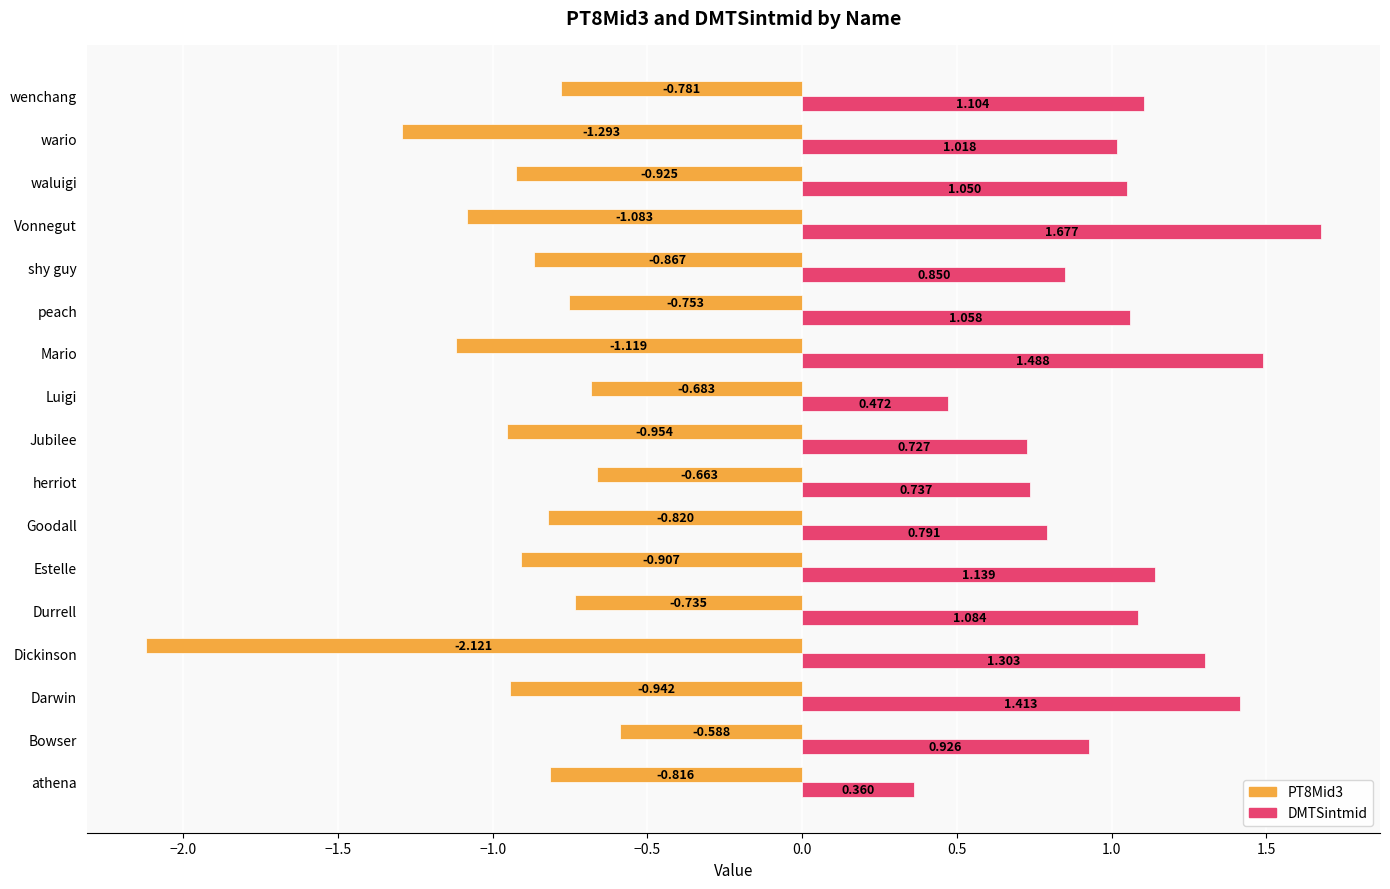

Rank the categories by PT8Mid3 value from lowest to highest.

Dickinson, wario, Mario, Vonnegut, Jubilee, Darwin, waluigi, Estelle, shy guy, Goodall, athena, wenchang, peach, Durrell, Luigi, herriot, Bowser